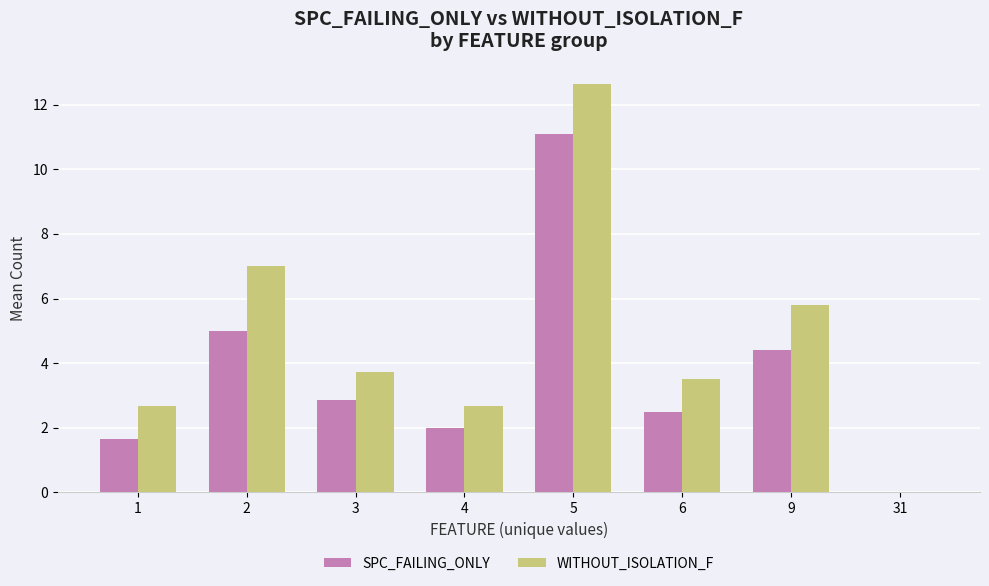

What value does the WITHOUT_ISOLATION_F series have at 6?

3.5